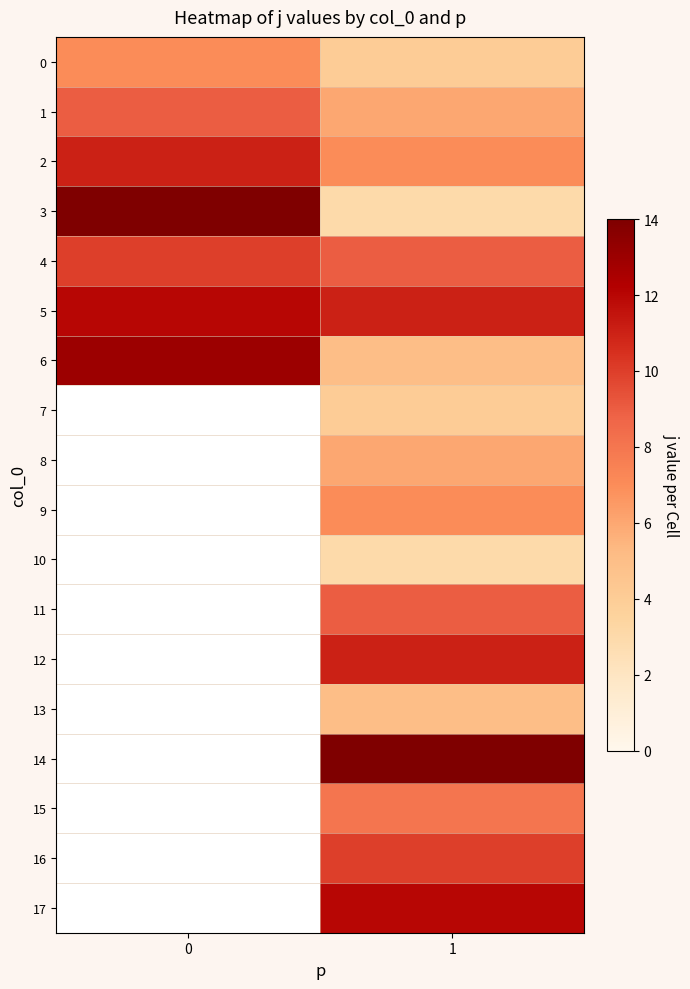

List the labels in order of 6 value, smallest first.

1, 0